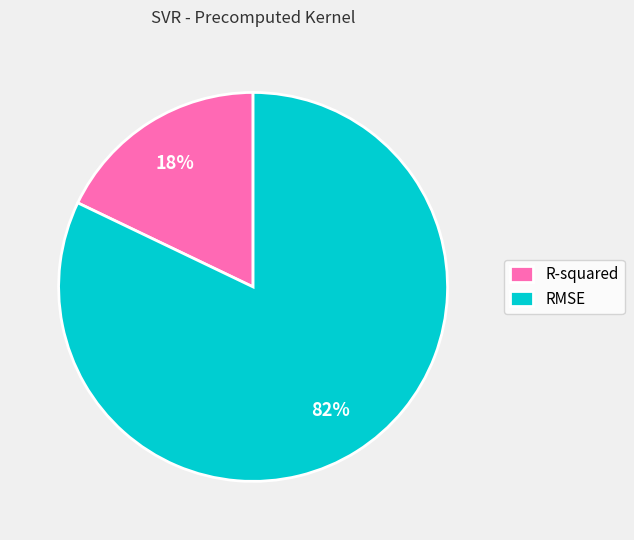

Do RMSE and R-squared together represent more than half of the pie?

Yes